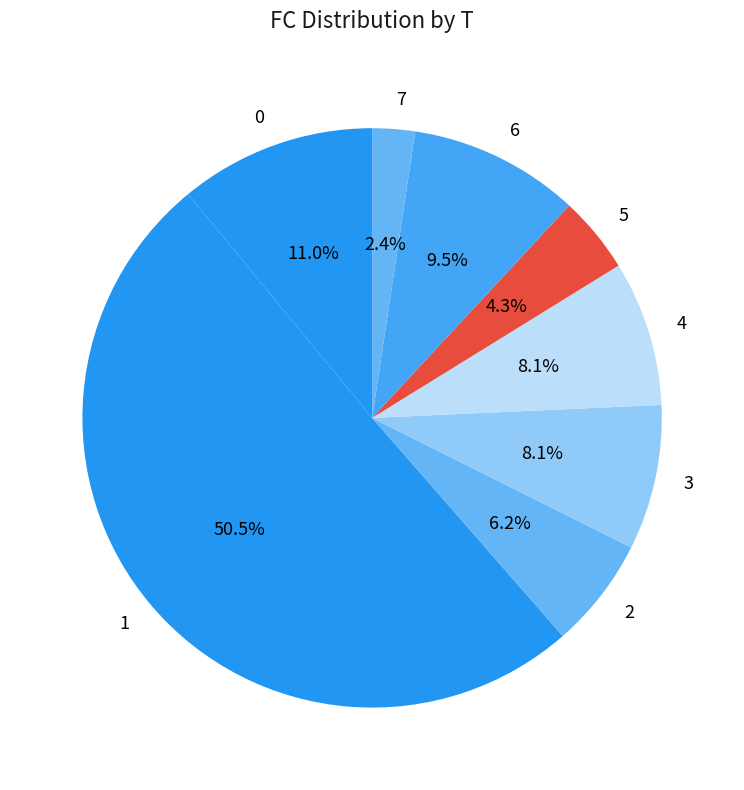

How many segments does this pie chart have?

8